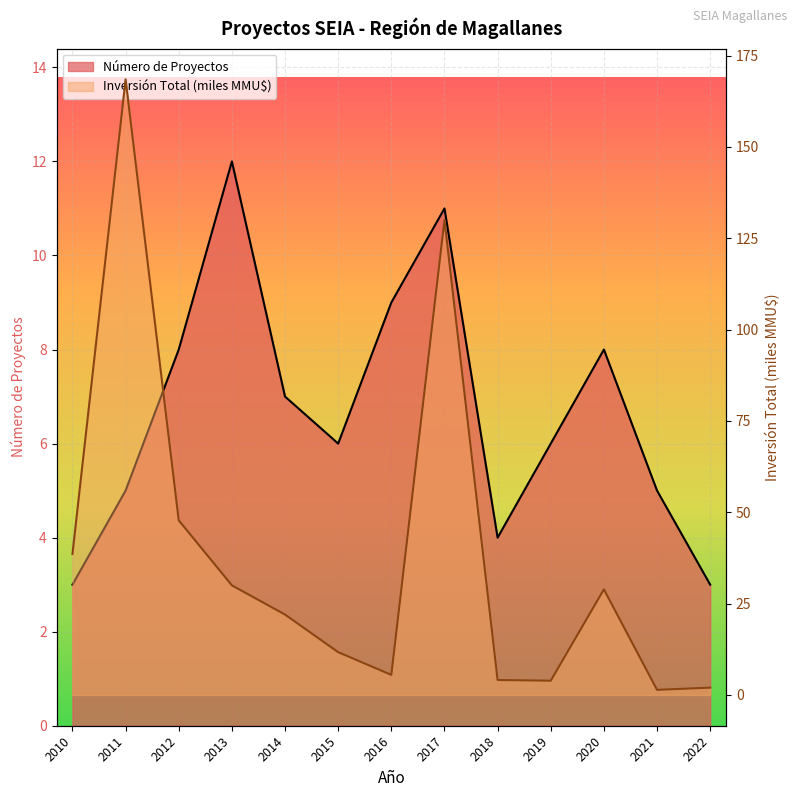

What is the spread (max minus min) of values at 2022?

1.0